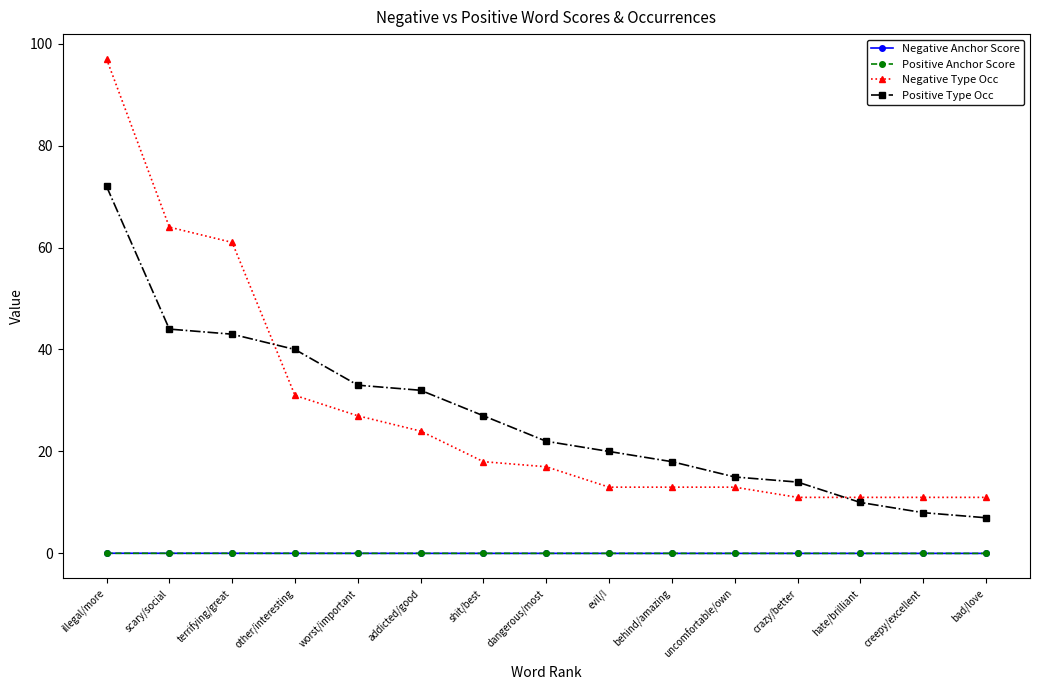

List the labels in order of Positive Type Occ value, smallest first.

bad/love, creepy/excellent, hate/brilliant, crazy/better, uncomfortable/own, behind/amazing, evil/!, dangerous/most, shit/best, addicted/good, worst/important, other/interesting, terrifying/great, scary/social, illegal/more